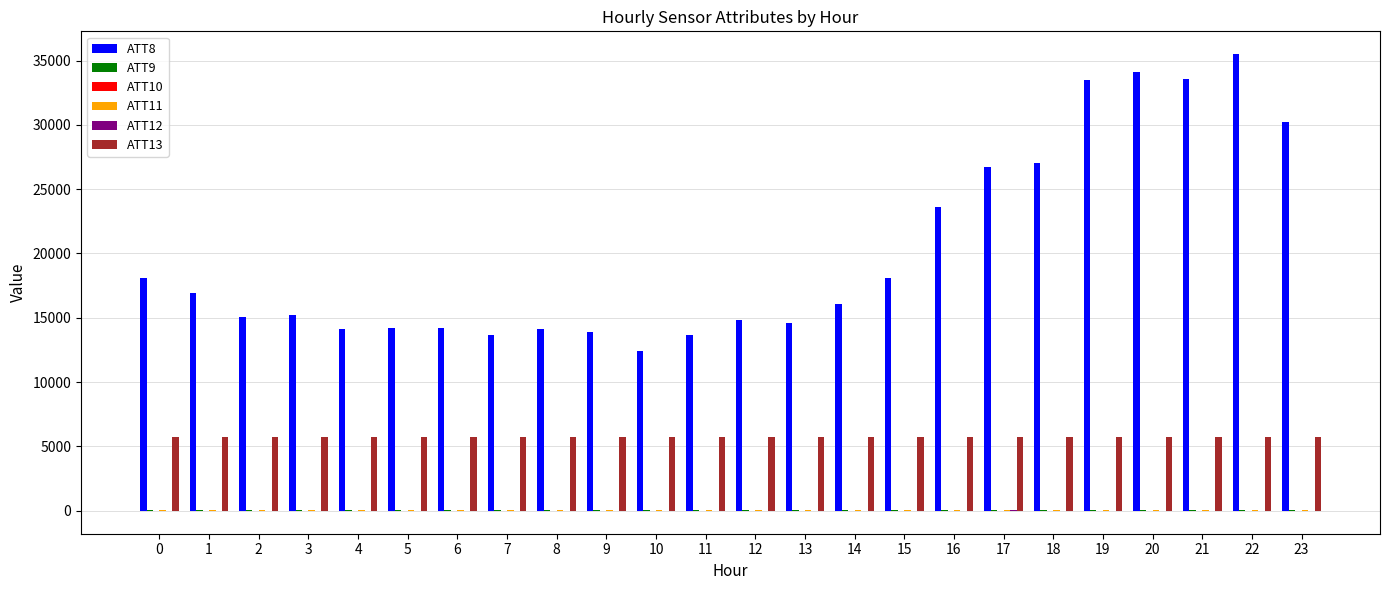

Does the chart contain stacked bars?

No